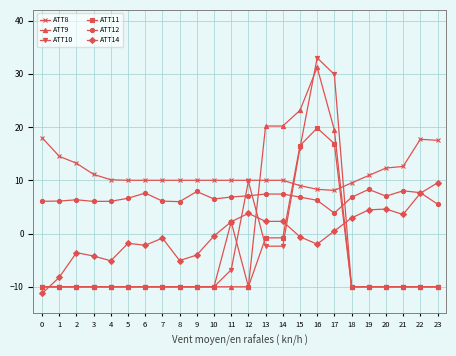

What is the spread (max minus min) of values at 15?

23.7